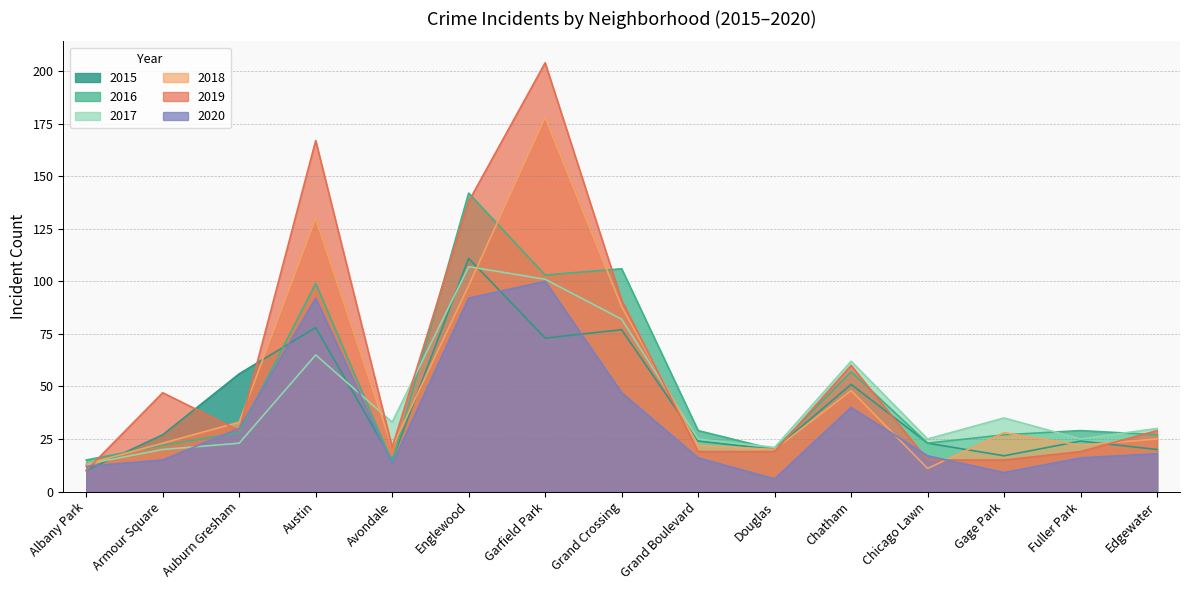

The 2015 series shows 24 at Grand Boulevard. True or false?

True